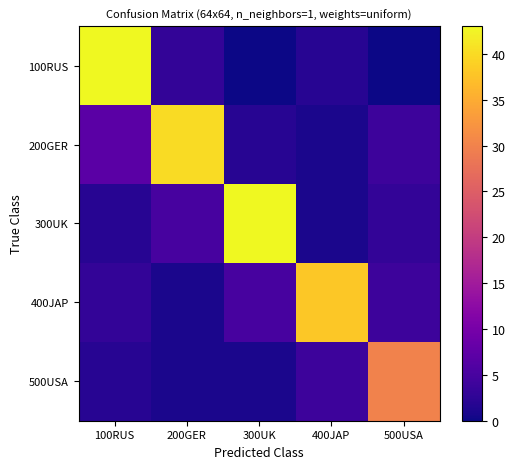

Reading right to left, transcribe all the data shown in this chart.

100RUS: 500USA=0	400JAP=2	300UK=0	200GER=3	100RUS=43
200GER: 500USA=4	400JAP=1	300UK=2	200GER=40	100RUS=7
300UK: 500USA=3	400JAP=1	300UK=43	200GER=5	100RUS=2
400JAP: 500USA=4	400JAP=38	300UK=5	200GER=1	100RUS=3
500USA: 500USA=30	400JAP=4	300UK=1	200GER=1	100RUS=2